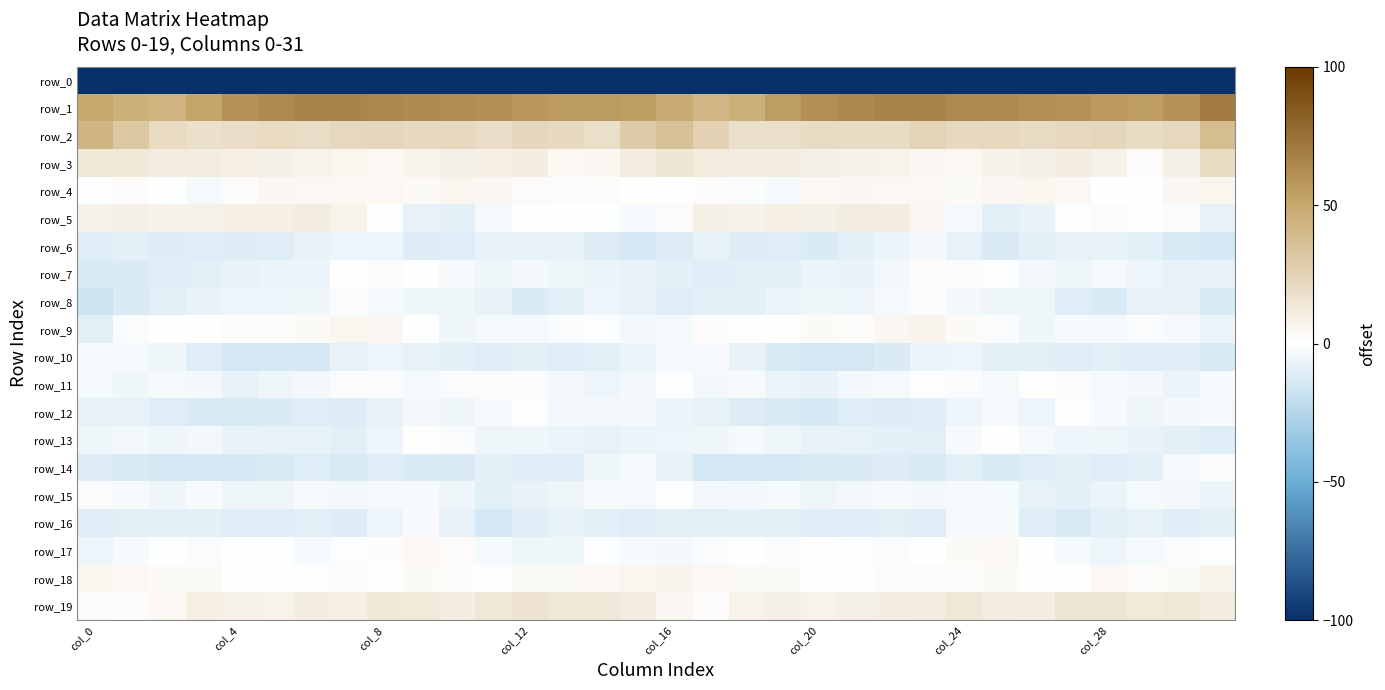

Which series has the largest range (max minus min)?

row_0